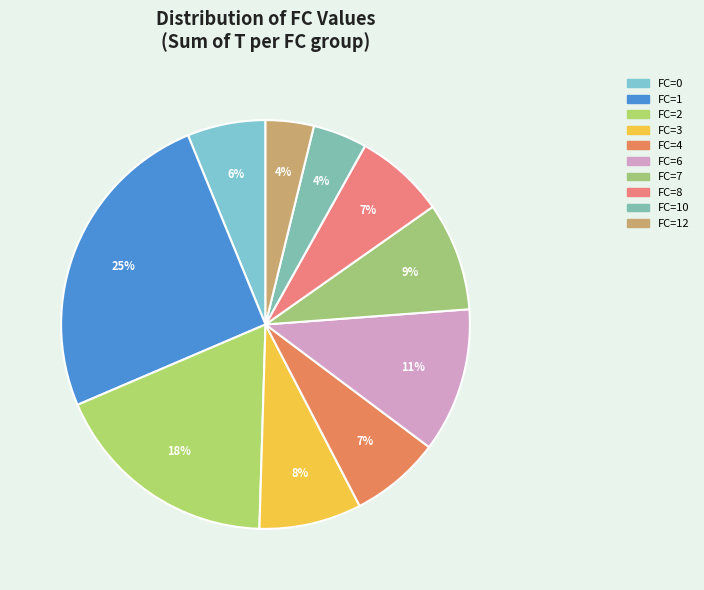

How many segments does this pie chart have?

10